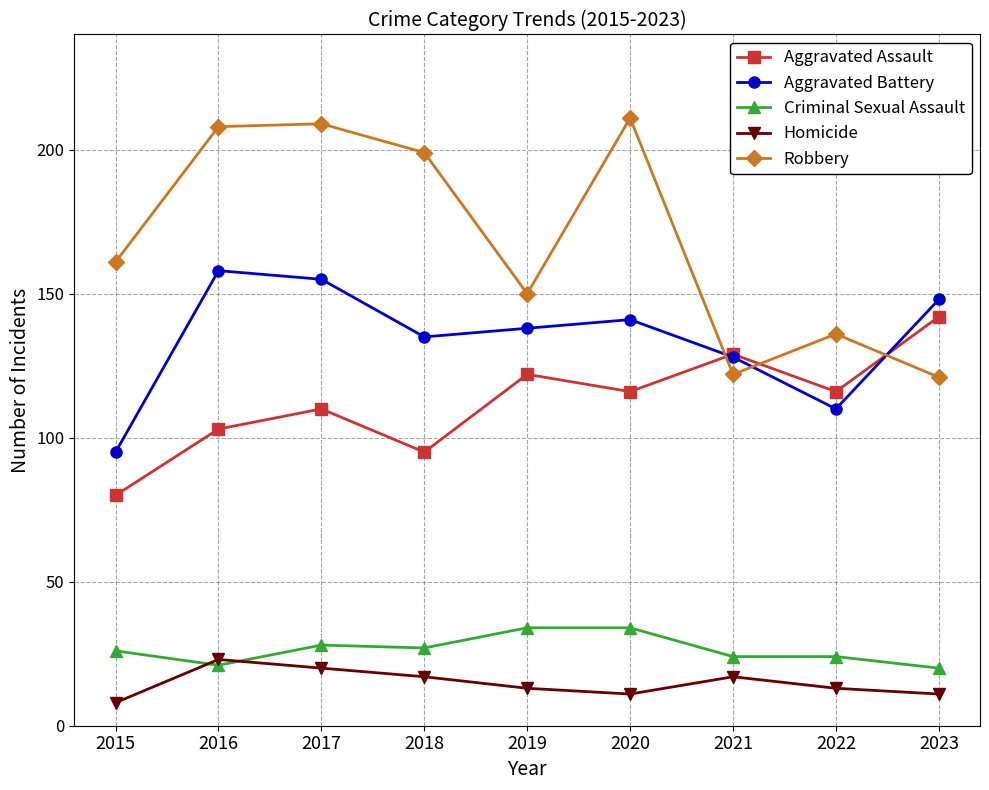

True or false: Criminal Sexual Assault and Aggravated Battery intersect in this chart.

False